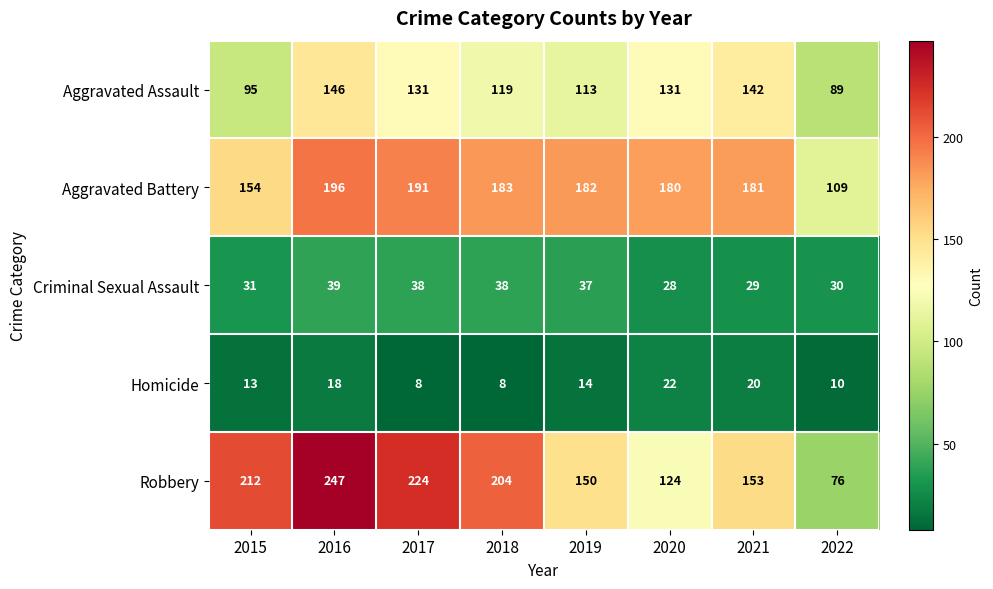

What value does the Aggravated Assault series have at 2017, to the nearest 5?

130